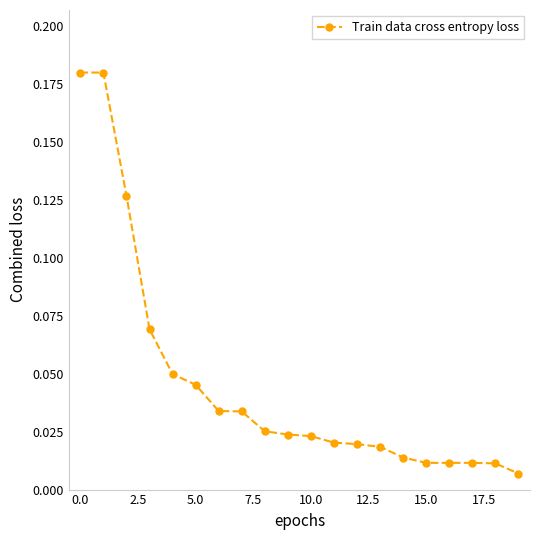

What is the sum of all values?

0.9